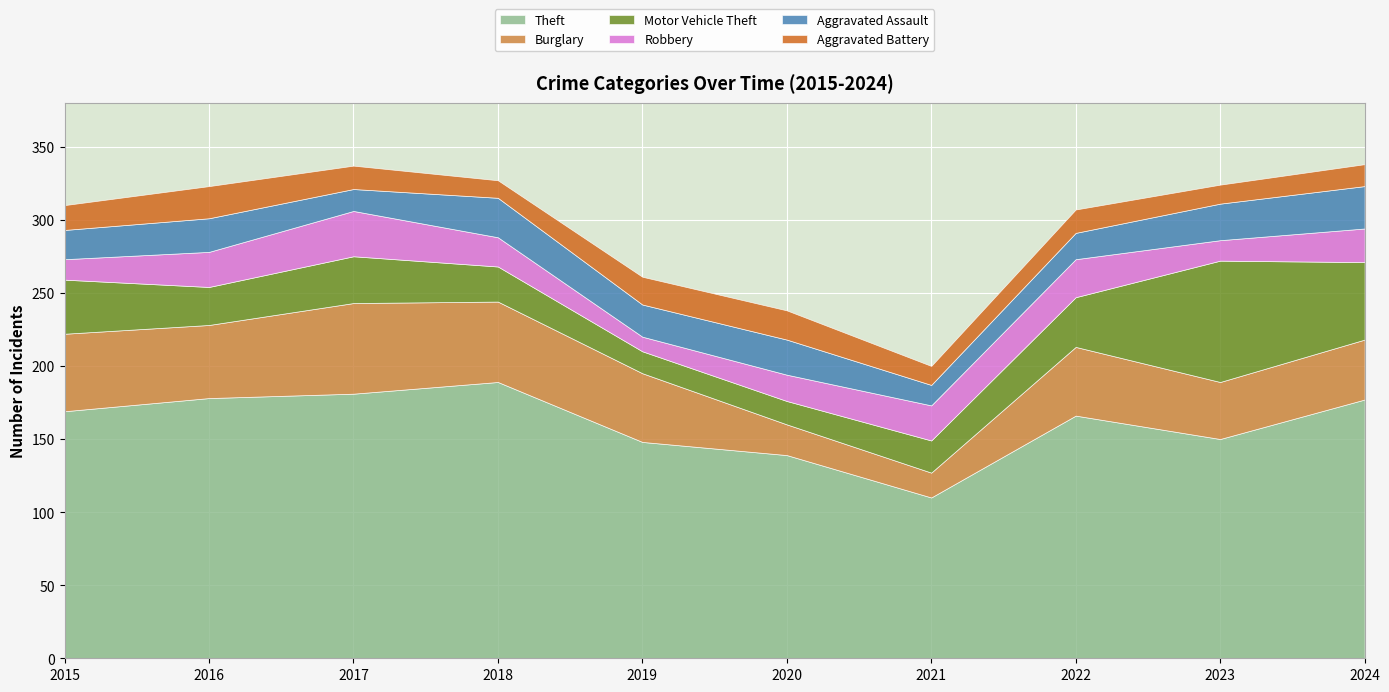

Count the number of categories in the chart.

10